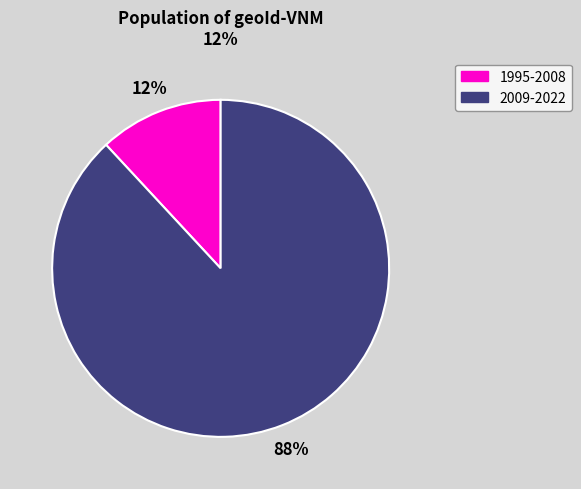

How many segments does this pie chart have?

2